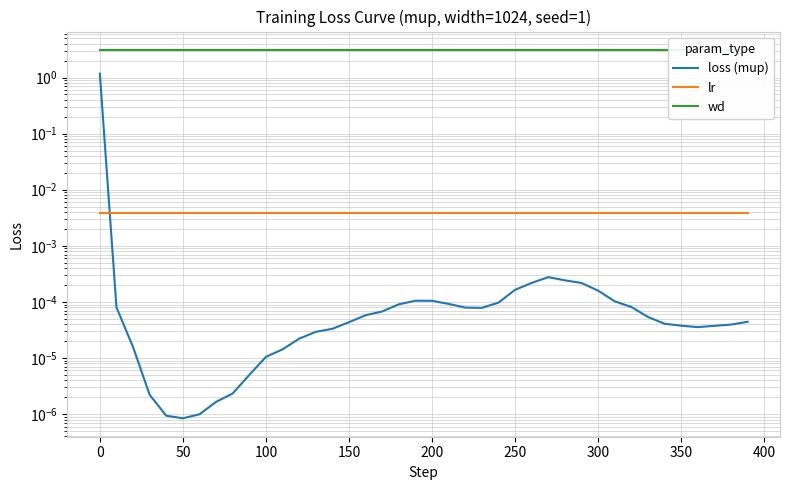

Is this an area chart (filled region under the line)?

No